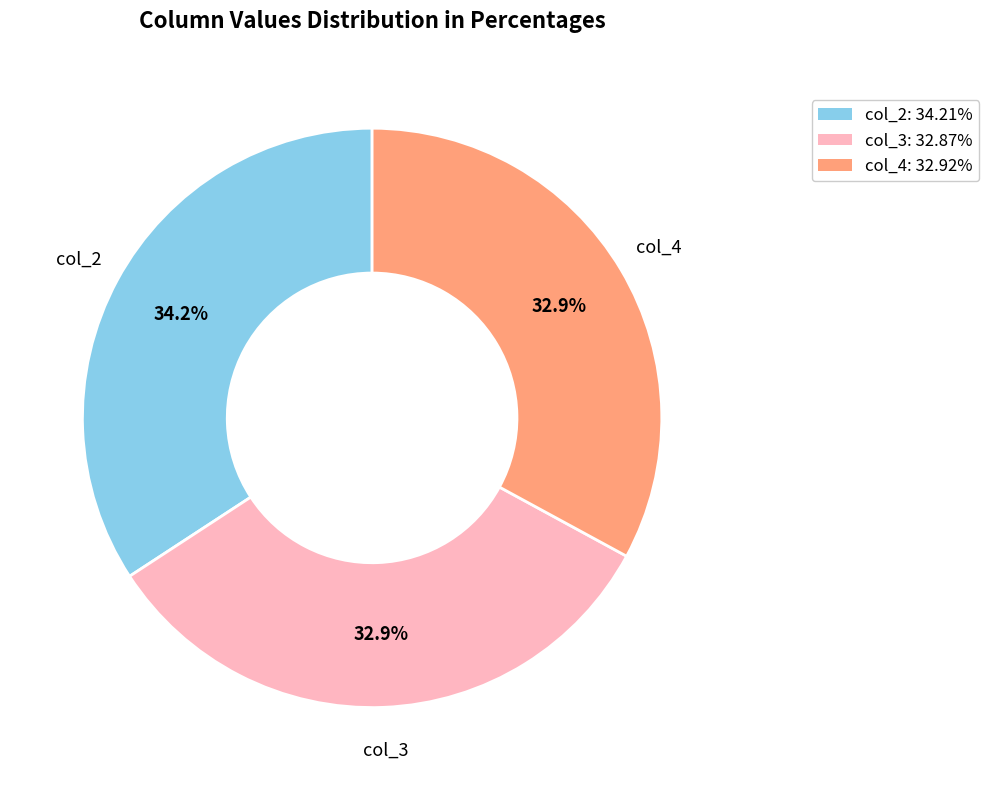

Is col_4: 32.92% the majority of the pie?

No